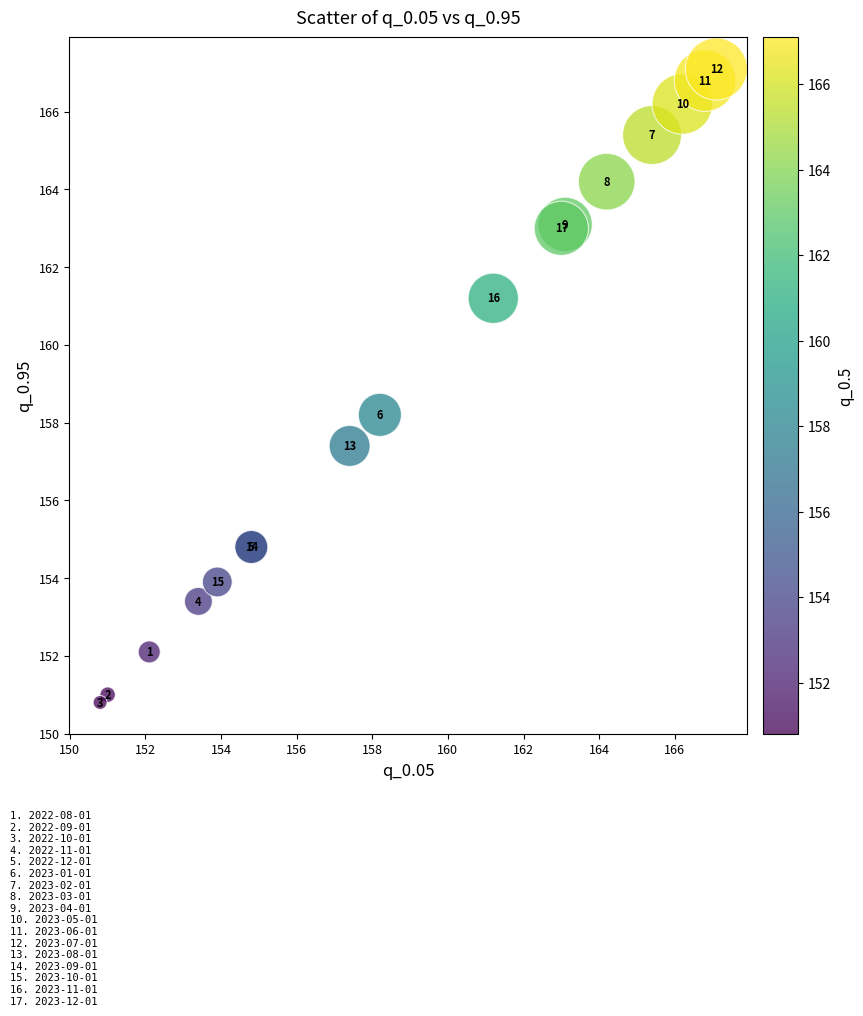

What Y value in the scatter plot is closest to 158?

158.2